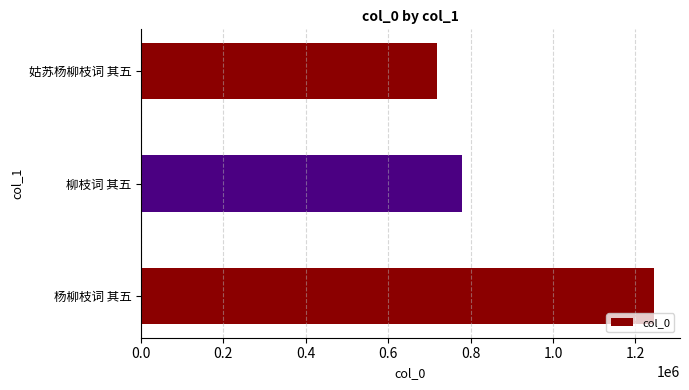

Reading top to bottom, transcribe all the data shown in this chart.

姑苏杨柳枝词 其五=719236	柳枝词 其五=779549	杨柳枝词 其五=1245995